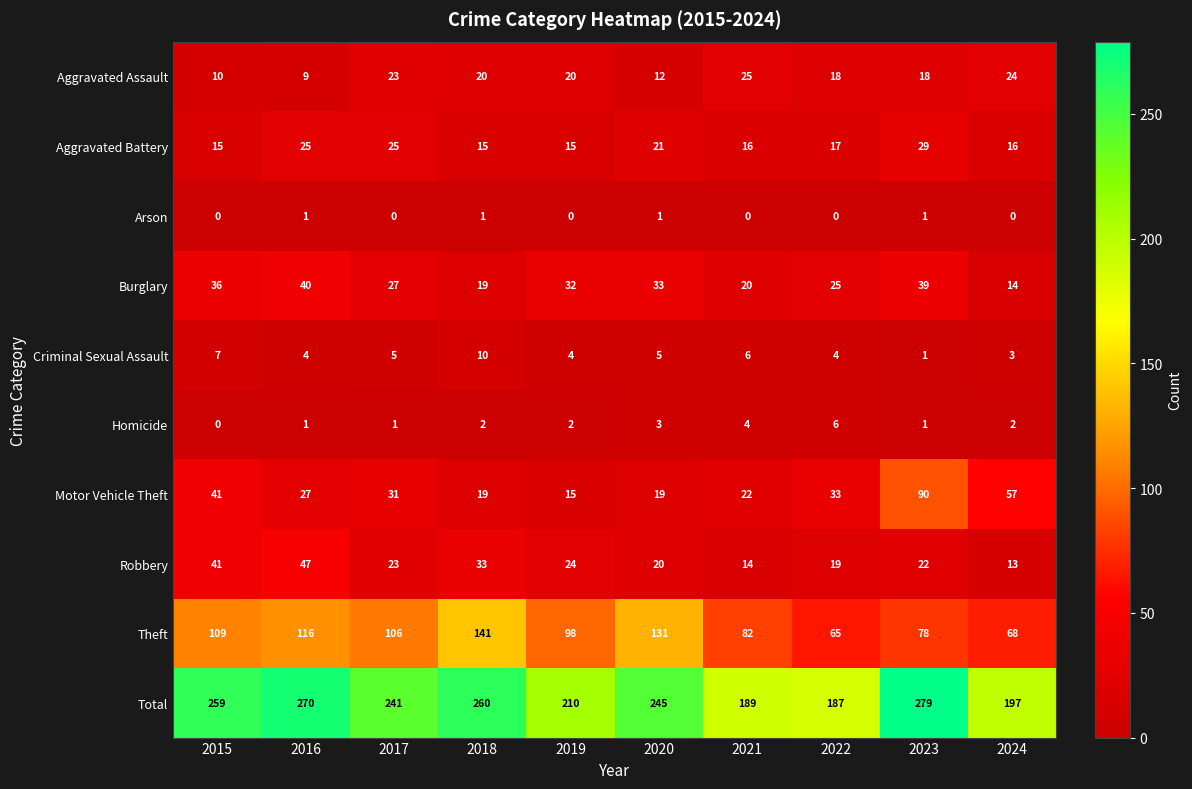

Count the number of categories in the chart.

10